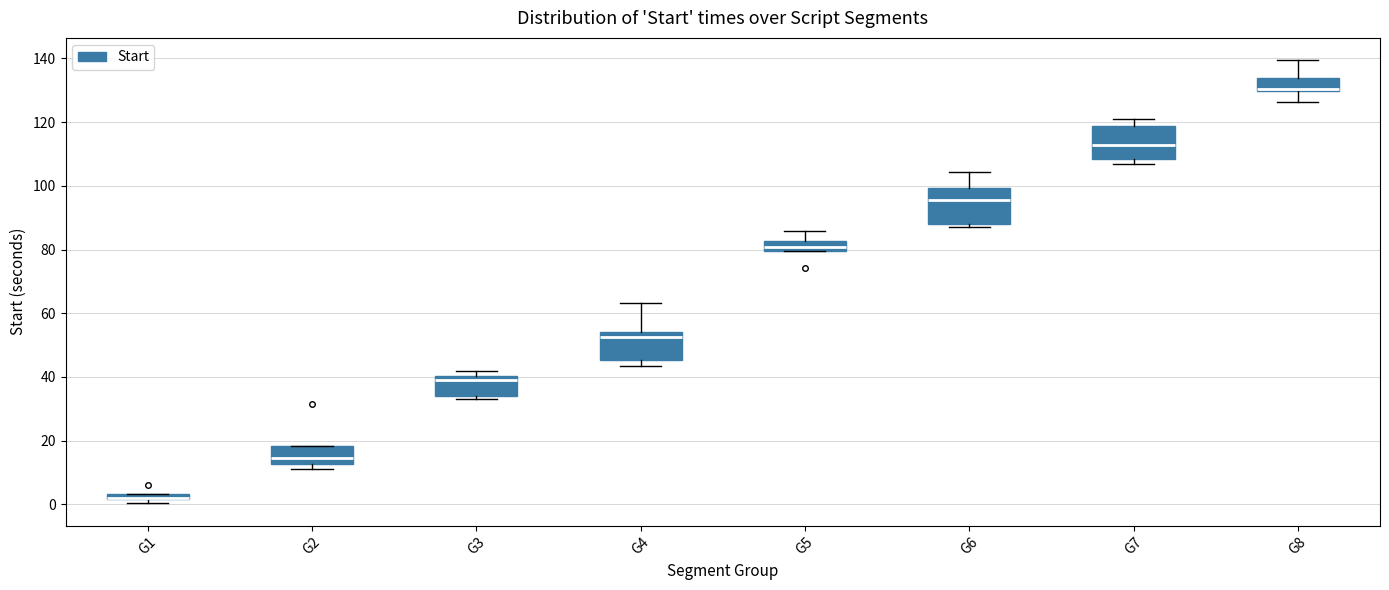

Where does the upper whisker of the box for G5 end on the y-axis? The values are not printed on the chart, so give them approximately, as read against the axis.

86